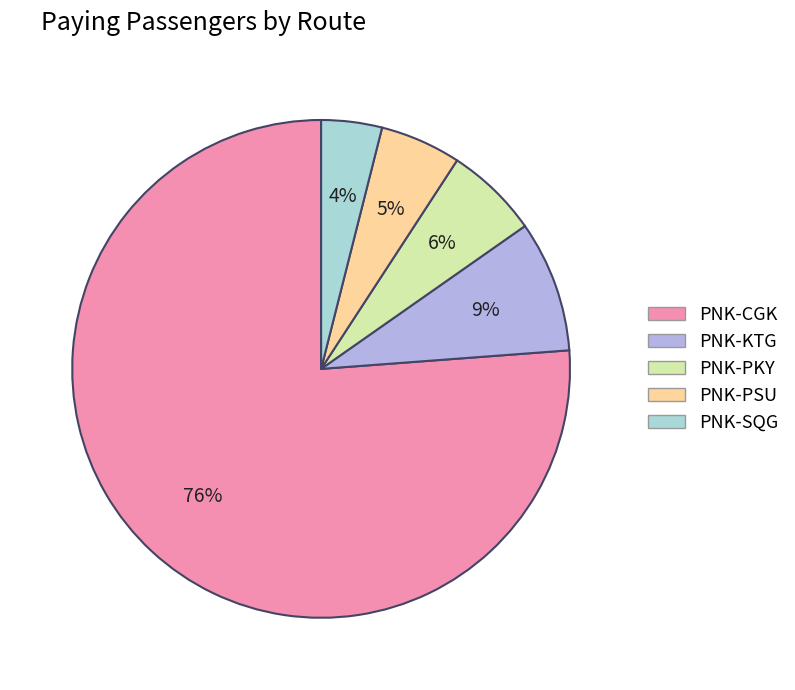

Between PNK-KTG and PNK-PKY, which is larger?

PNK-KTG